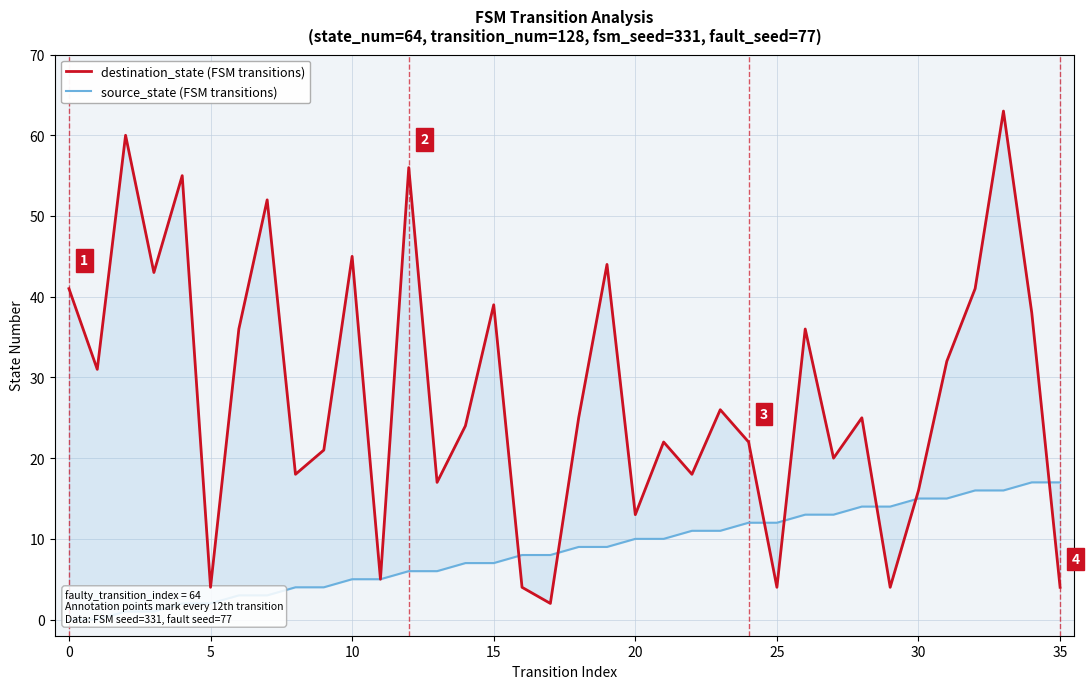

Reading left to right, transcribe all the data shown in this chart.

source_state (FSM transitions): 0	0	1	1	2	2	3	3	4	4	5	5	6	6	7	7	8	8	9	9	10	10	11	11	12	12	13	13	14	14	15	15	16	16	17	17
destination_state (FSM transitions): 41	31	60	43	55	4	36	52	18	21	45	5	56	17	24	39	4	2	25	44	13	22	18	26	22	4	36	20	25	4	16	32	41	63	38	4